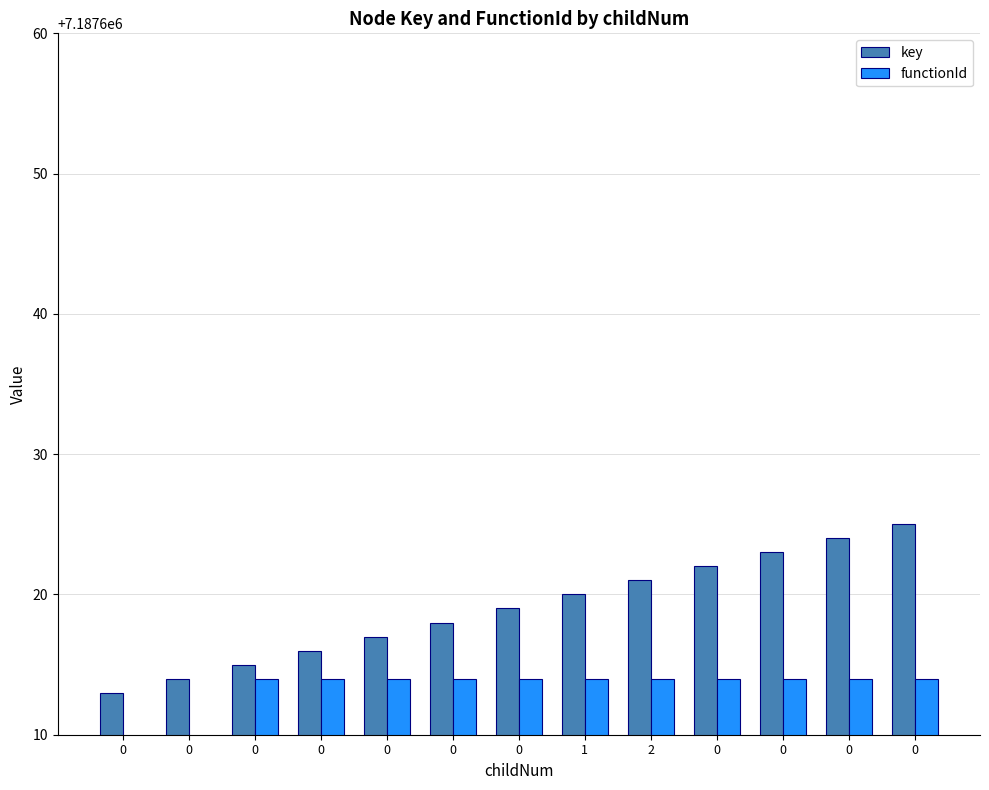

Reading left to right, extract all data points from this chart.

key: 0=7187613	0=7187614	0=7187615	0=7187616	0=7187617	0=7187618	0=7187619	1=7187620	2=7187621	0=7187622	0=7187623	0=7187624	0=7187625
functionId: 0=0	0=0	0=7187614	0=7187614	0=7187614	0=7187614	0=7187614	1=7187614	2=7187614	0=7187614	0=7187614	0=7187614	0=7187614